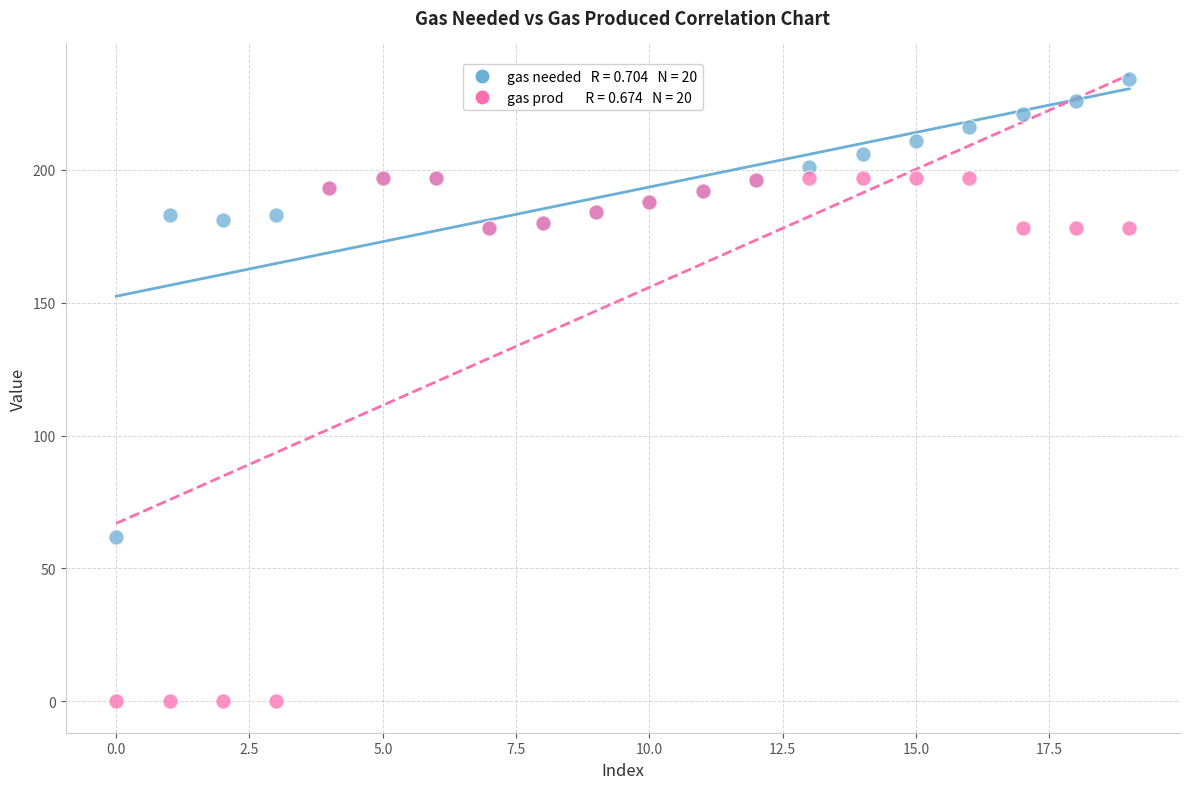

Across all series, what Y value is closest to 117?

62